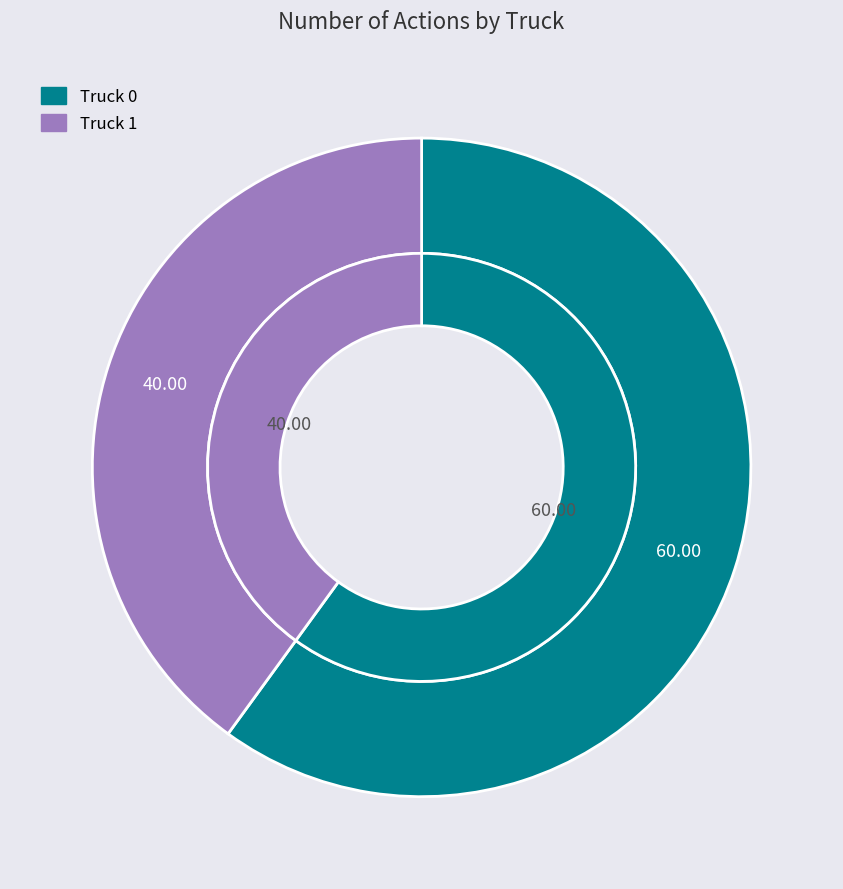

Count the number of slices in the pie.

2